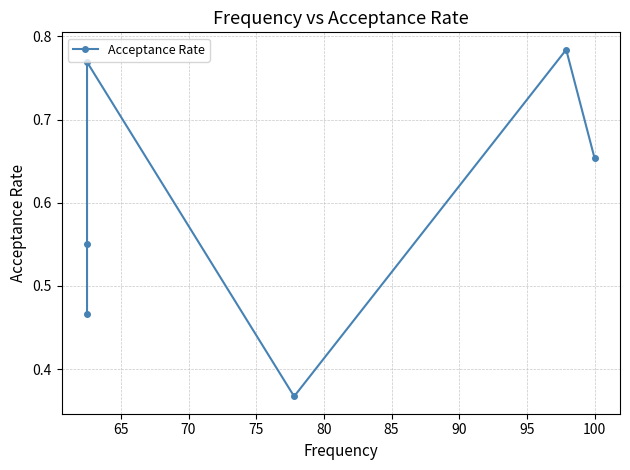

Count the values in the range 0 to 1.

6